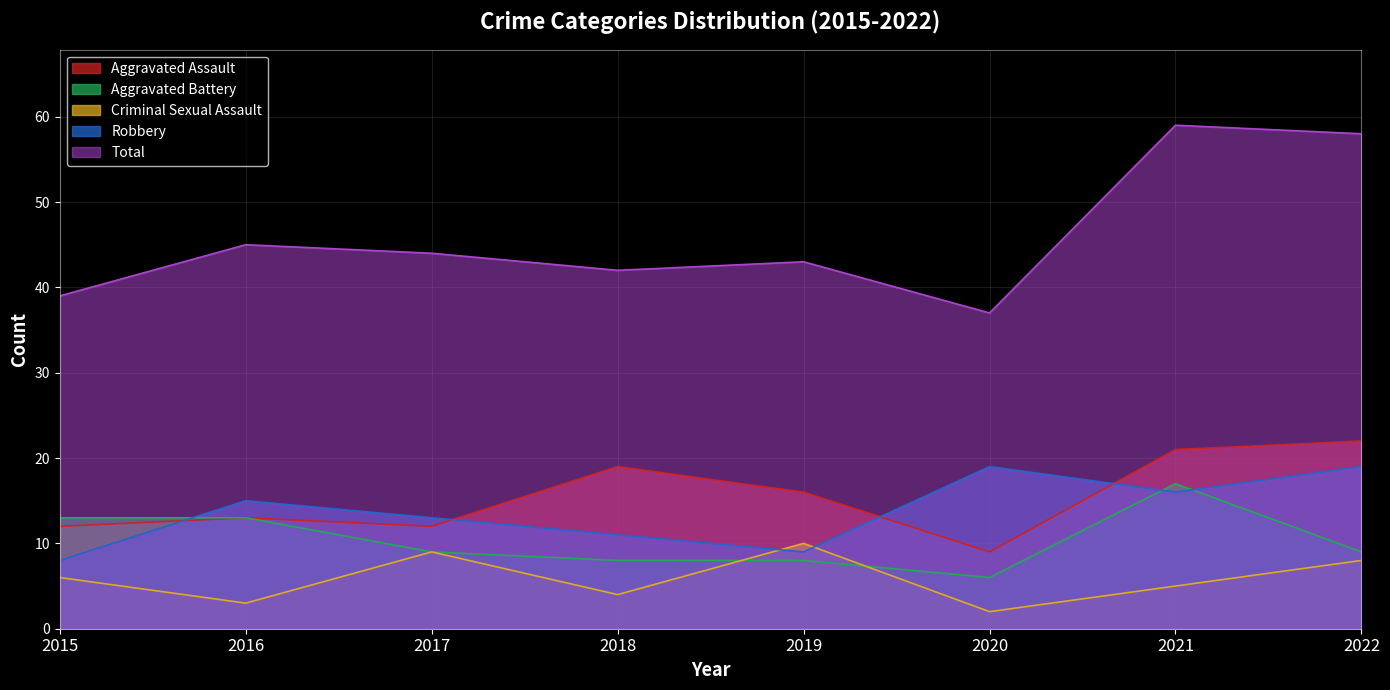

What is the average value of the Aggravated Assault series?

16